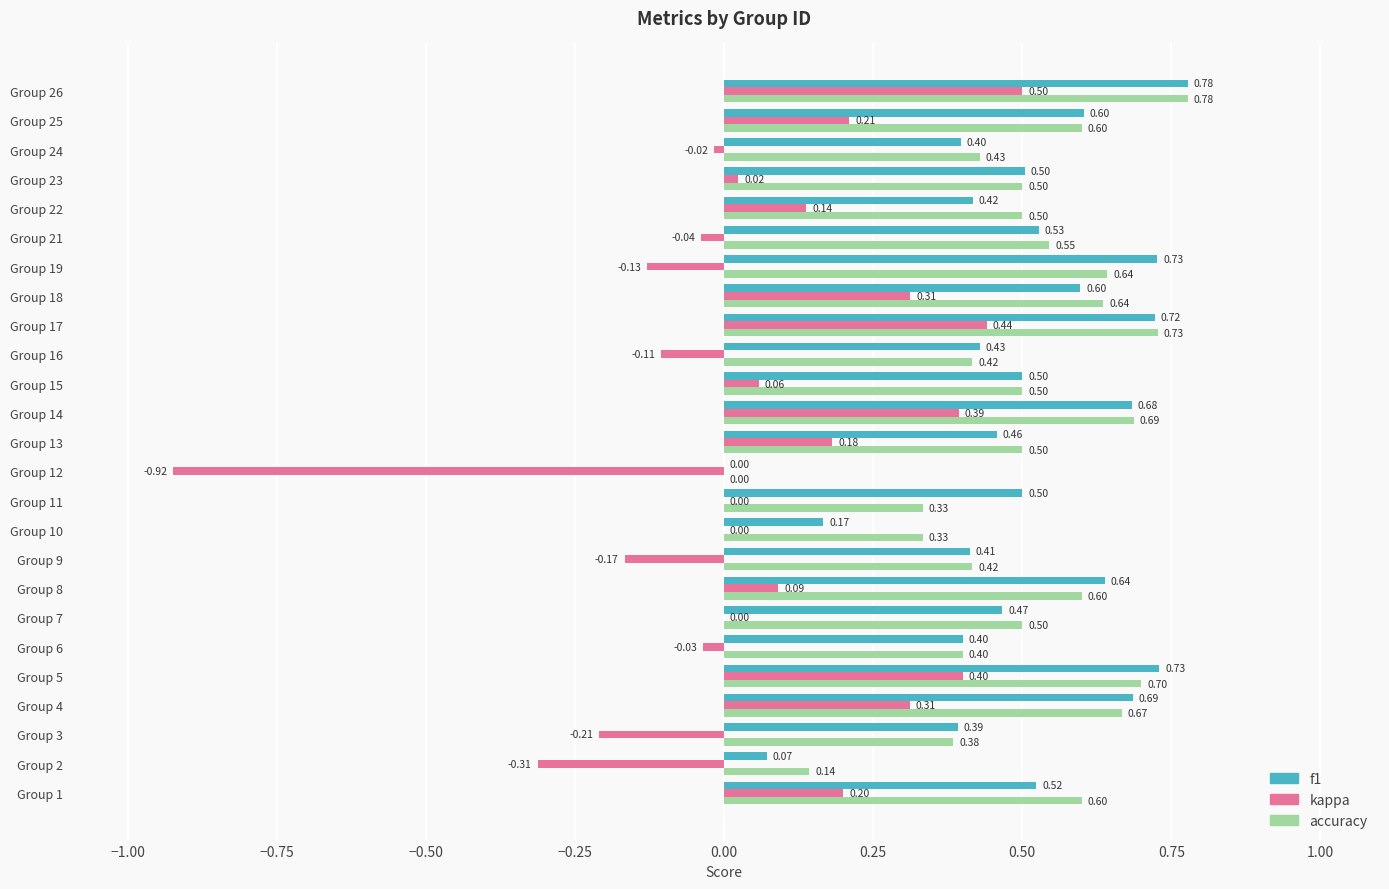

Between Group 15 and Group 24, which series saw the biggest shift?

f1